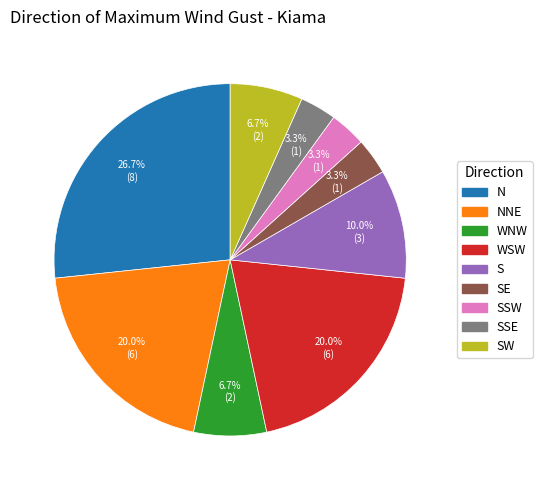

To the nearest percent, what is the difference between the largest and smallest slice percentages?

23%